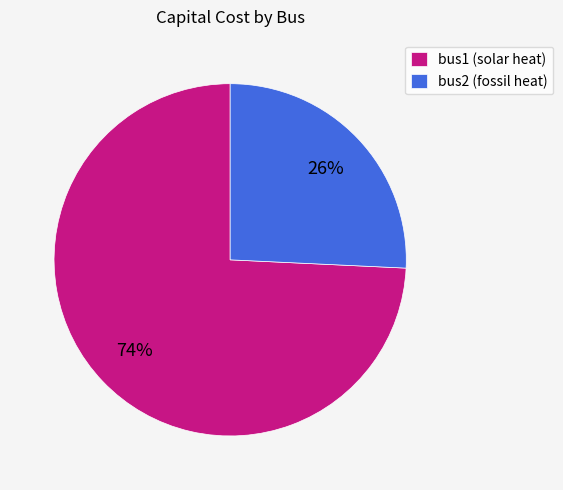

Between bus1 (solar heat) and bus2 (fossil heat), which is larger?

bus1 (solar heat)